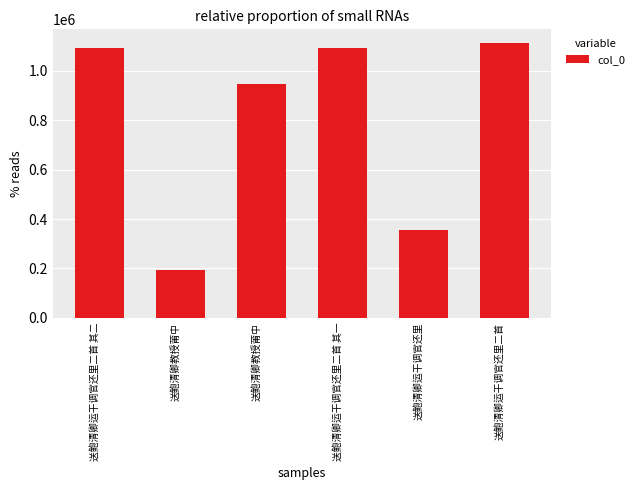

What is the minimum value shown in the chart?

191959